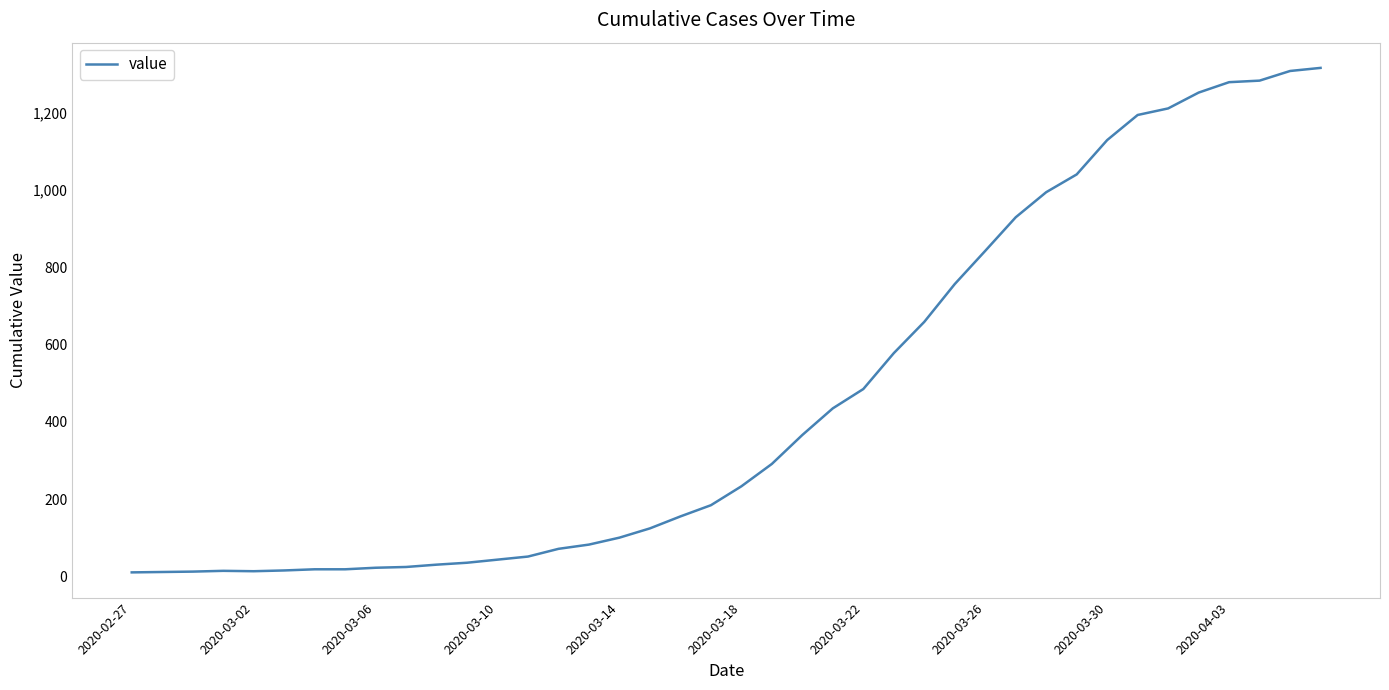

What is the difference between the maximum and minimum values?

1307